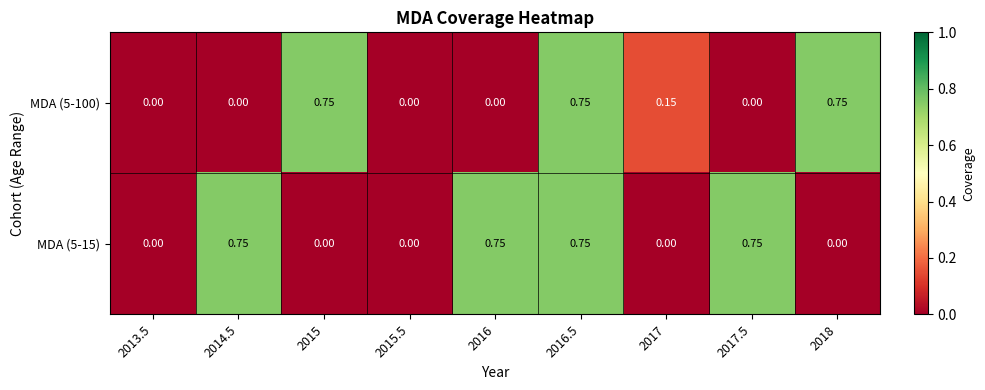

How many values in the MDA (5-15) series exceed 0?

4